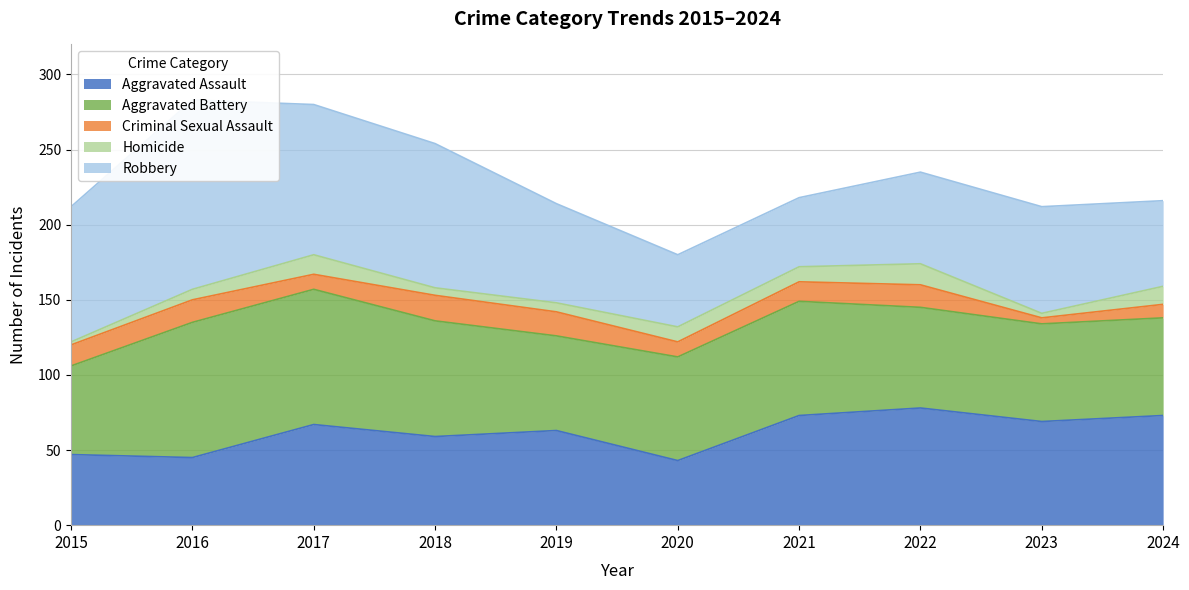

At which label does Aggravated Assault reach its peak?

2022